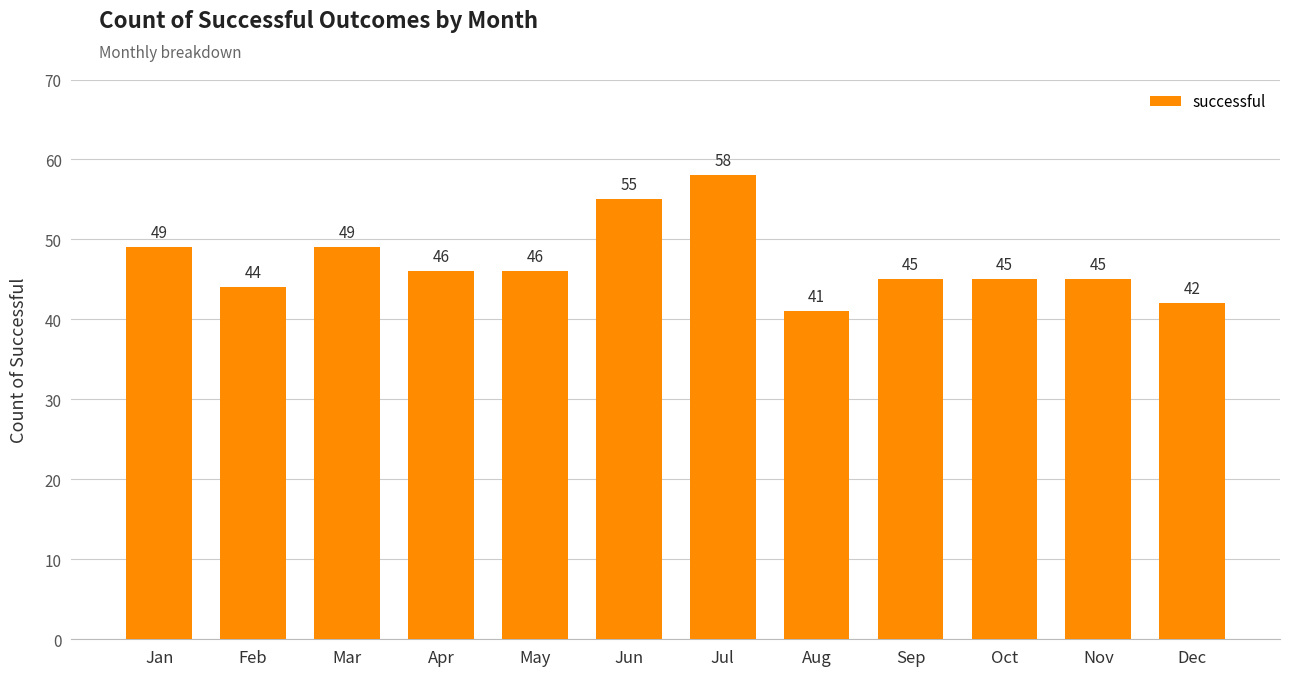

At which label does the data first exceed 46?

Jan